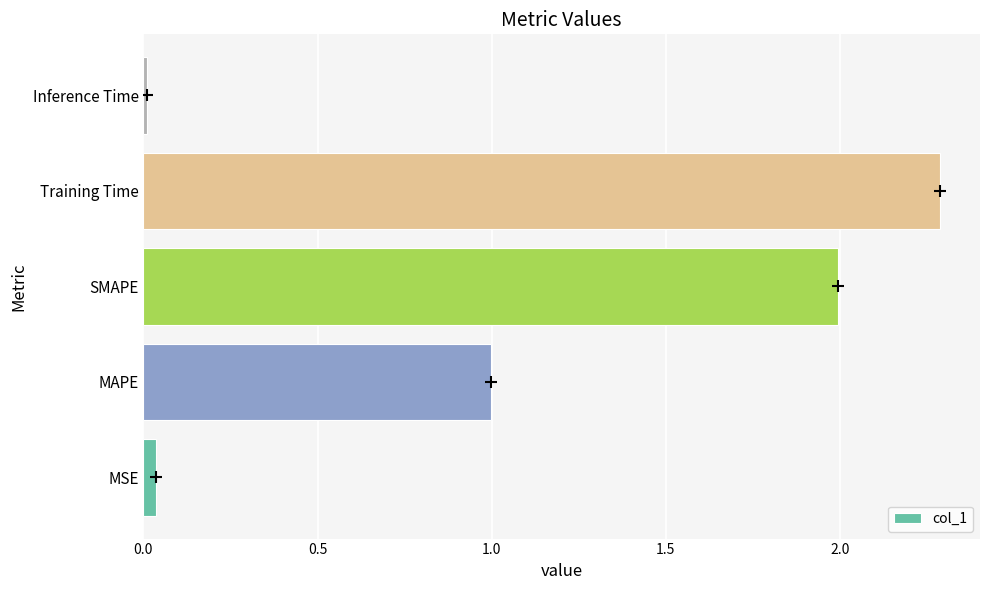

What is the difference between the second highest and second lowest values?

2.0